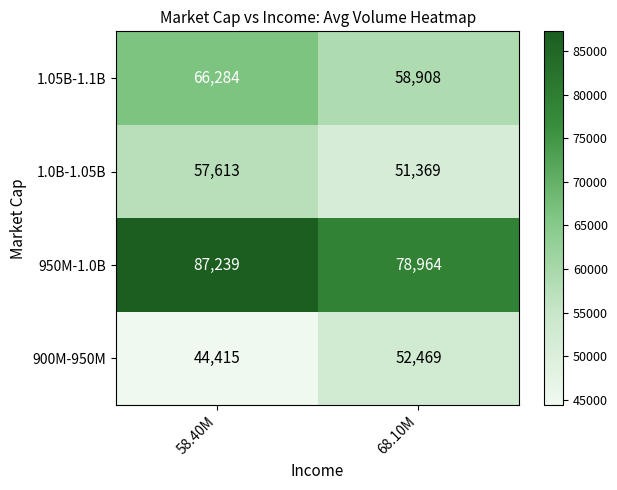

True or false: 1.0B-1.05B has a value of 81369 at 58.40M.

False